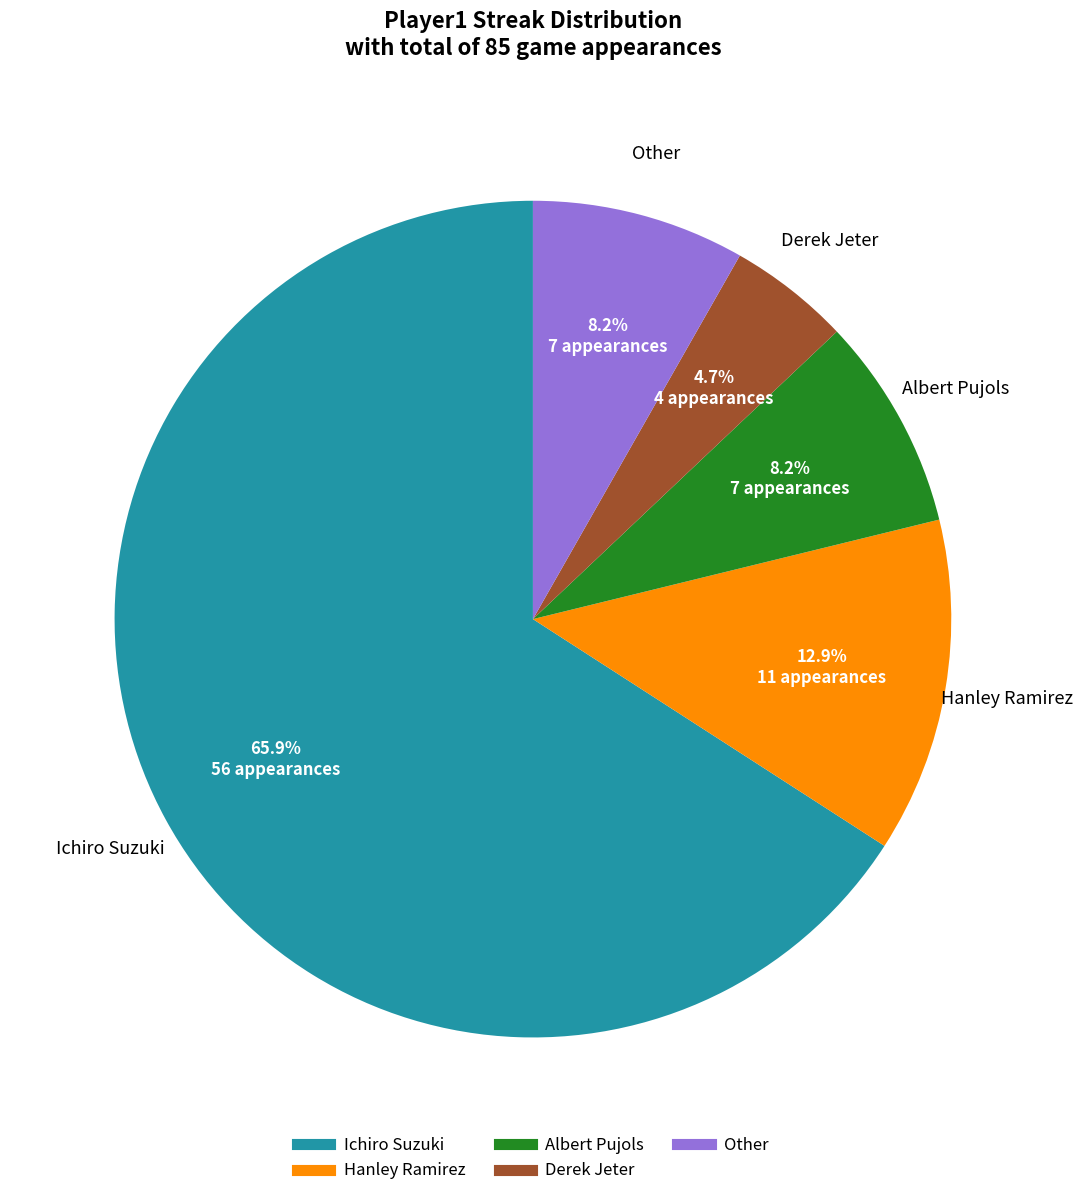

To the nearest percent, what percentage of the pie is Derek Jeter?

5%